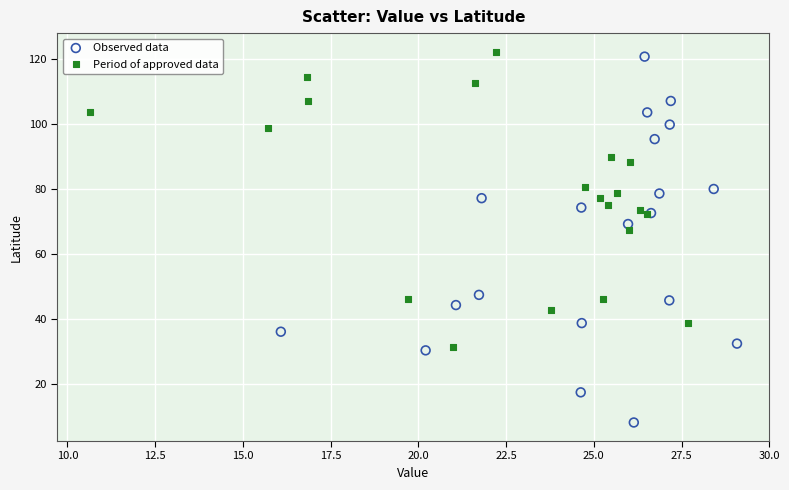

Which series contains the lowest Y value?

Observed data